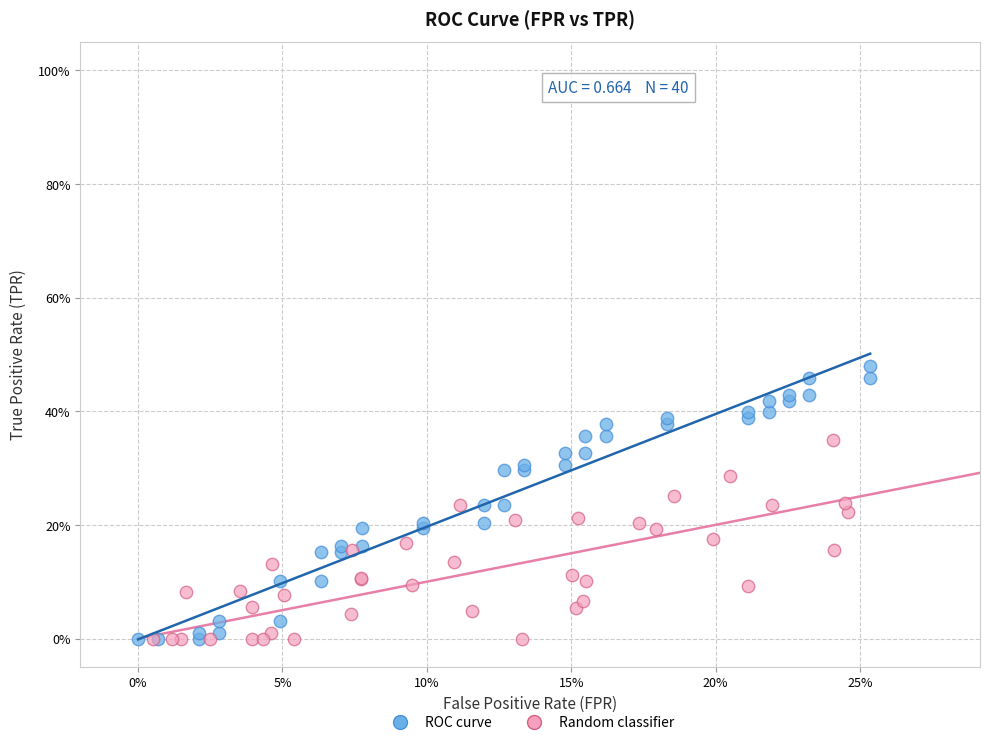

Which series contains the highest Y value?

ROC curve